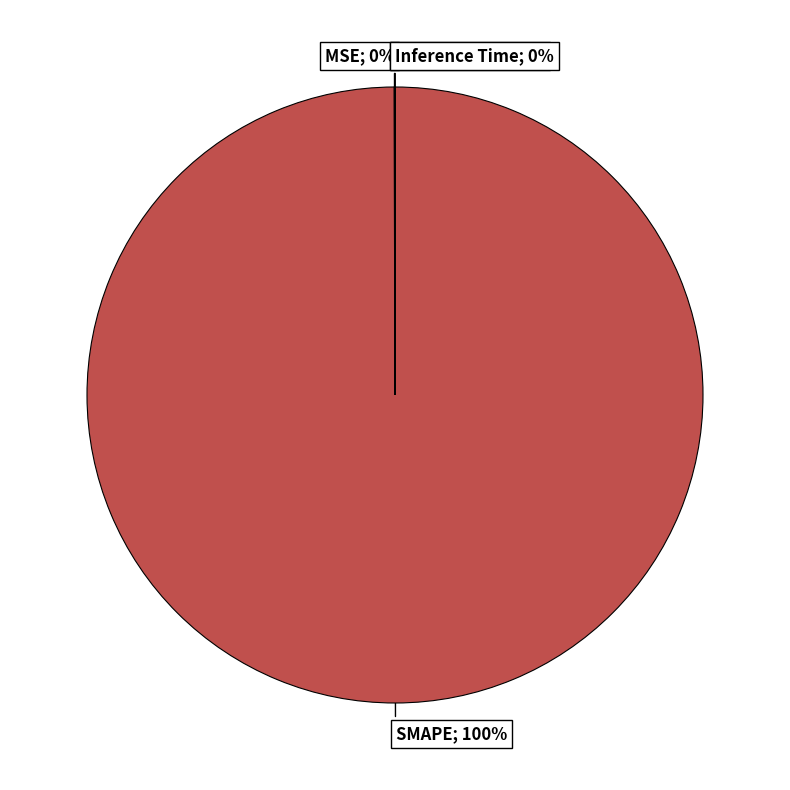

Is there any slice that represents more than half of the pie?

Yes